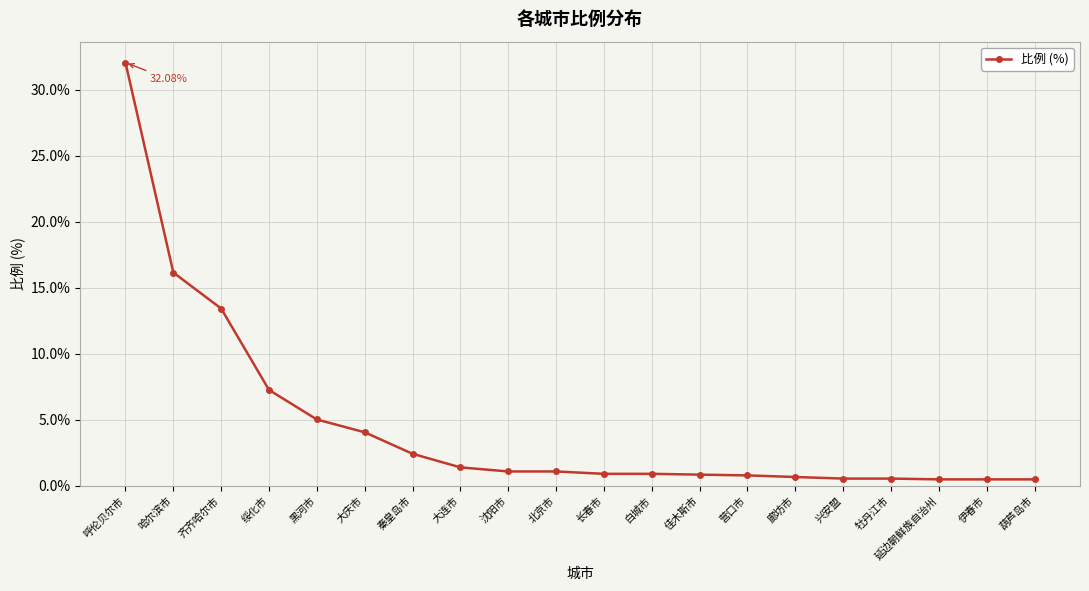

True or false: the data shows 2.5 at 大连市.

False